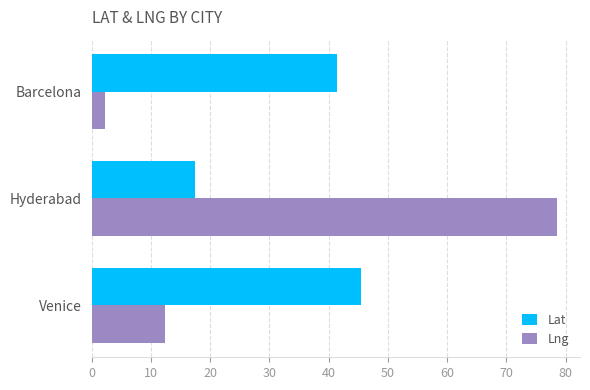

Which category has the lowest value in the Lng series?

Barcelona